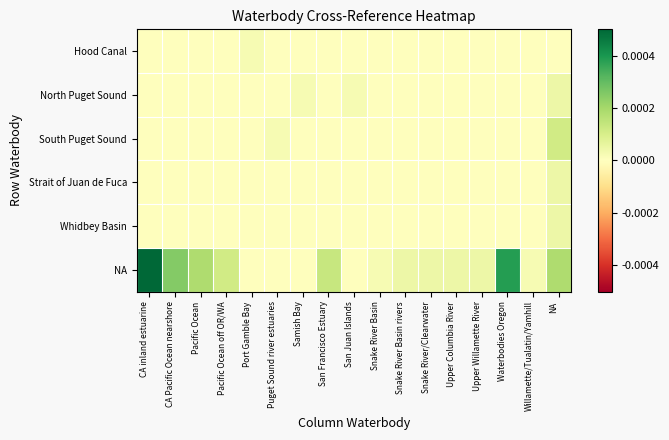

Count the number of data series in this chart.

6